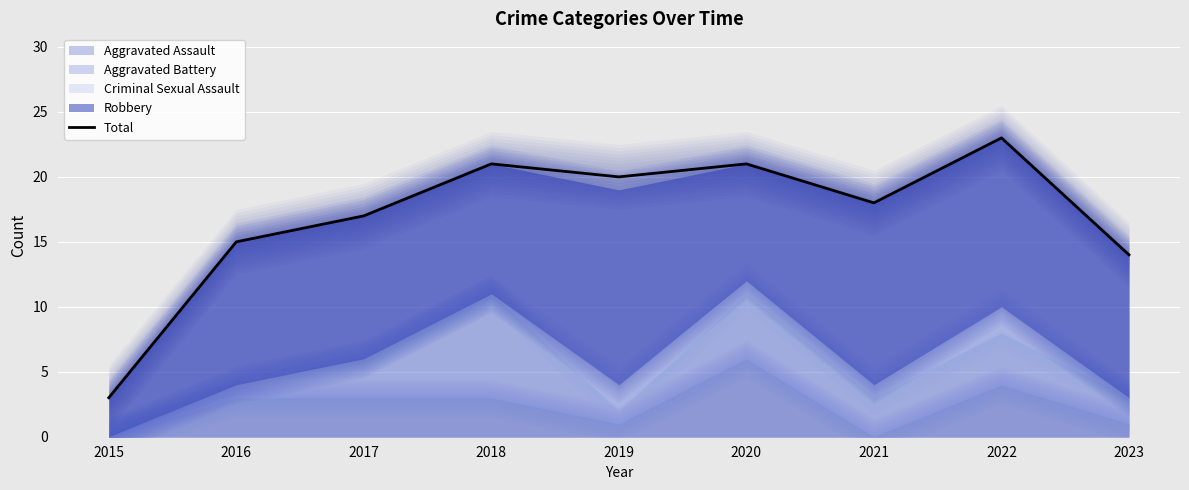

What is the change in value from 2015 to 2017?

+14